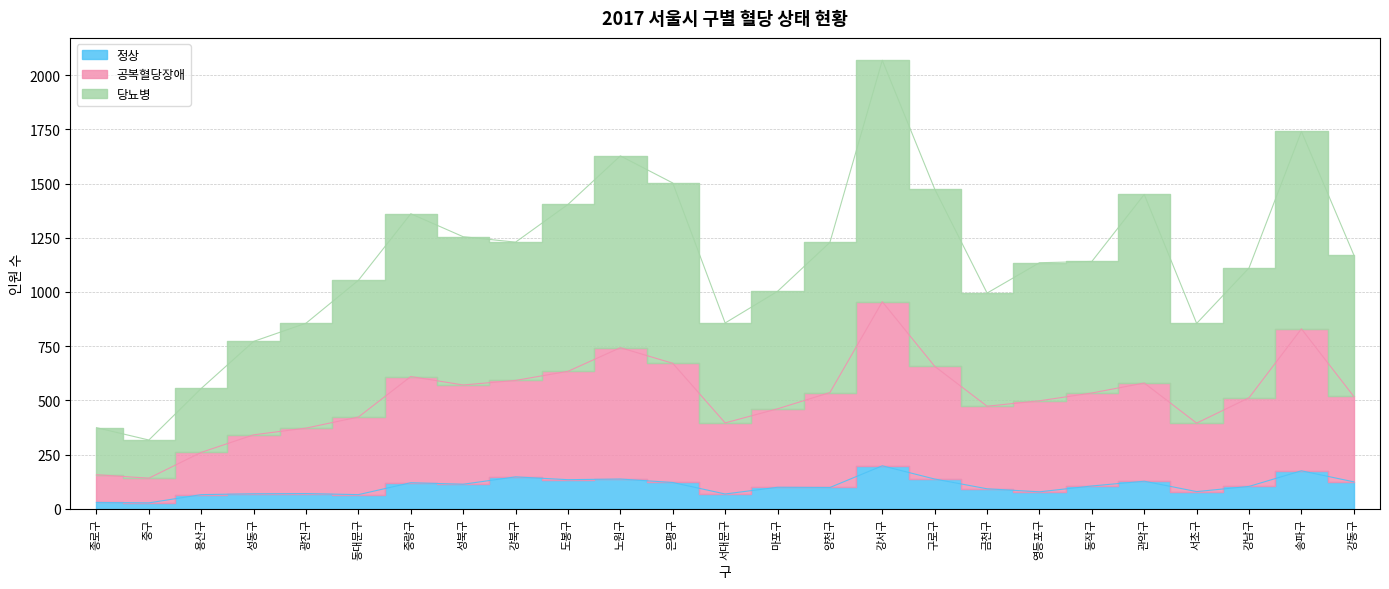

The 공복혈당장애 series shows 758 at 금천구. True or false?

False